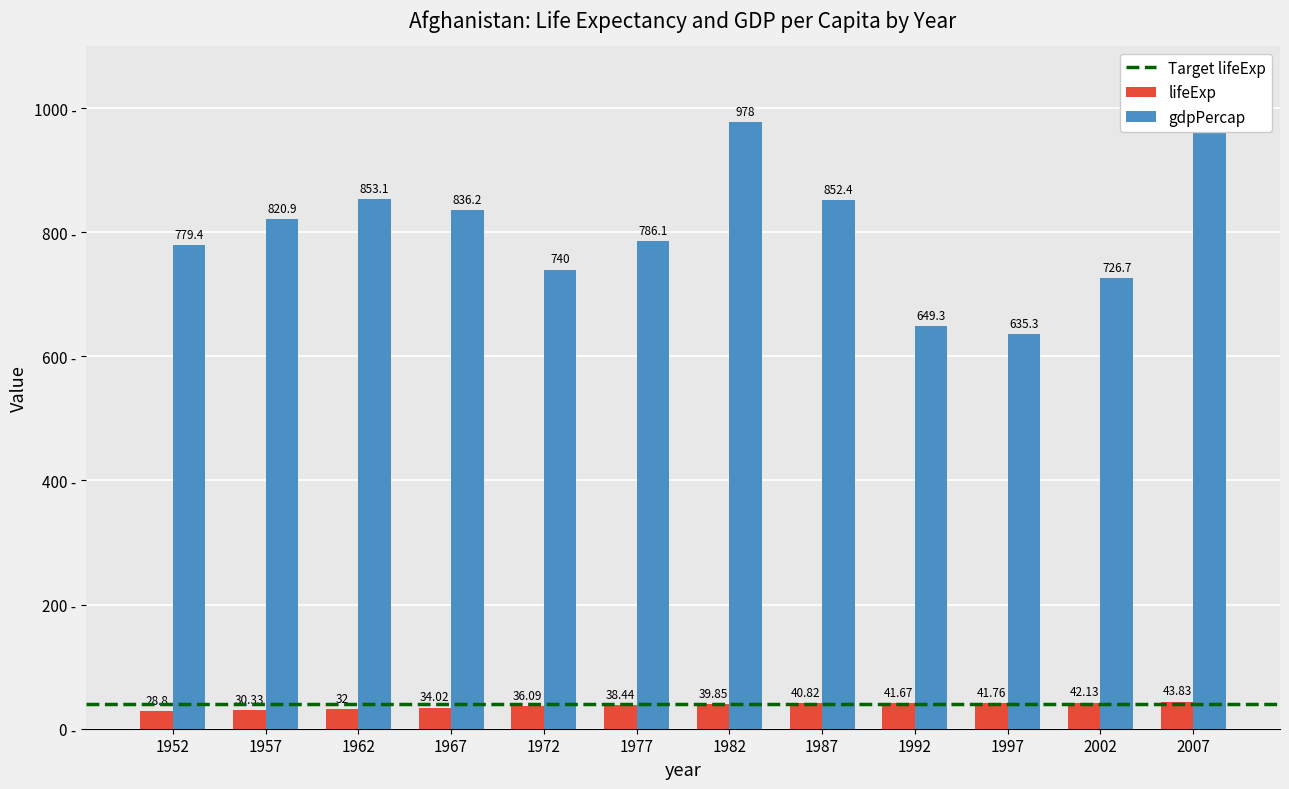

Rank the series by their average value, from highest to lowest.

gdpPercap, lifeExp